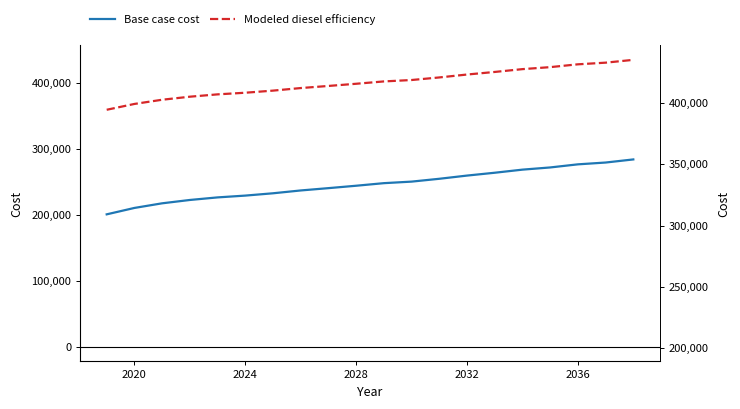

What are all the series names shown in the legend?

Base case cost, Modeled diesel efficiency